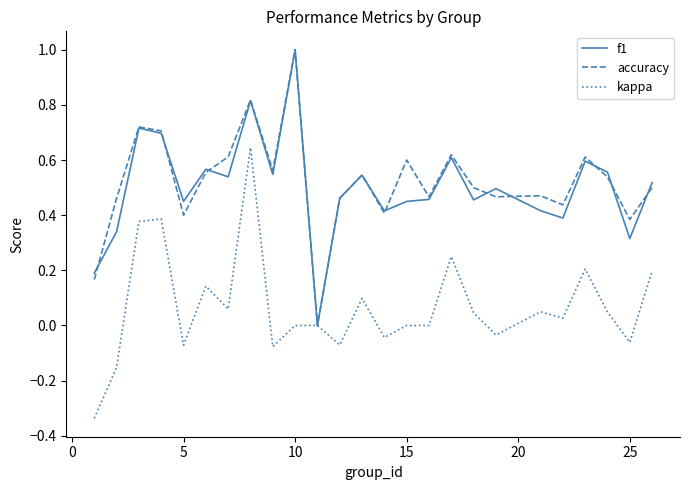

What is the maximum value shown in the chart?

1.0